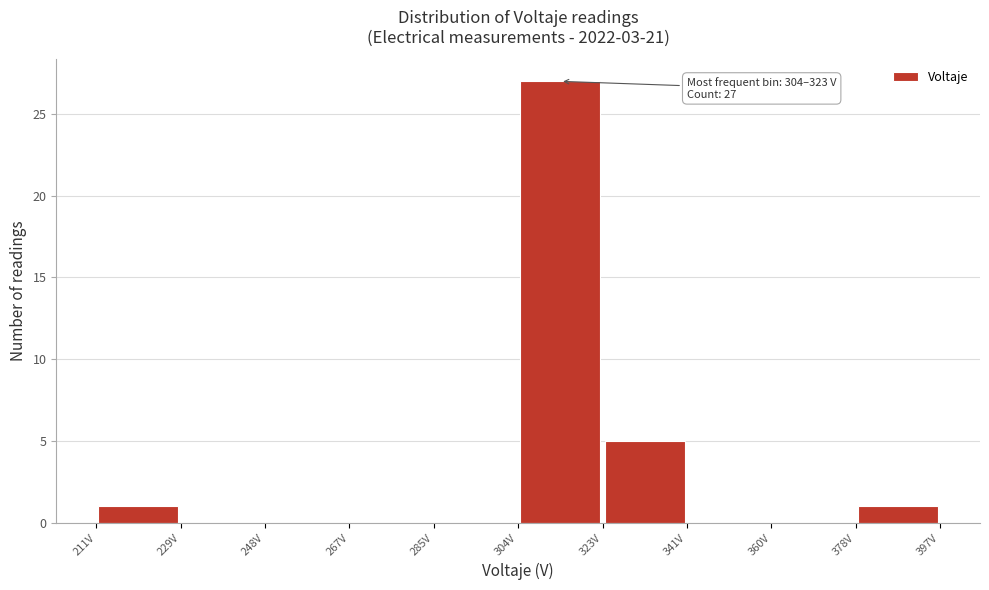

Which range on the x-axis has the tallest bar?

304 to 322